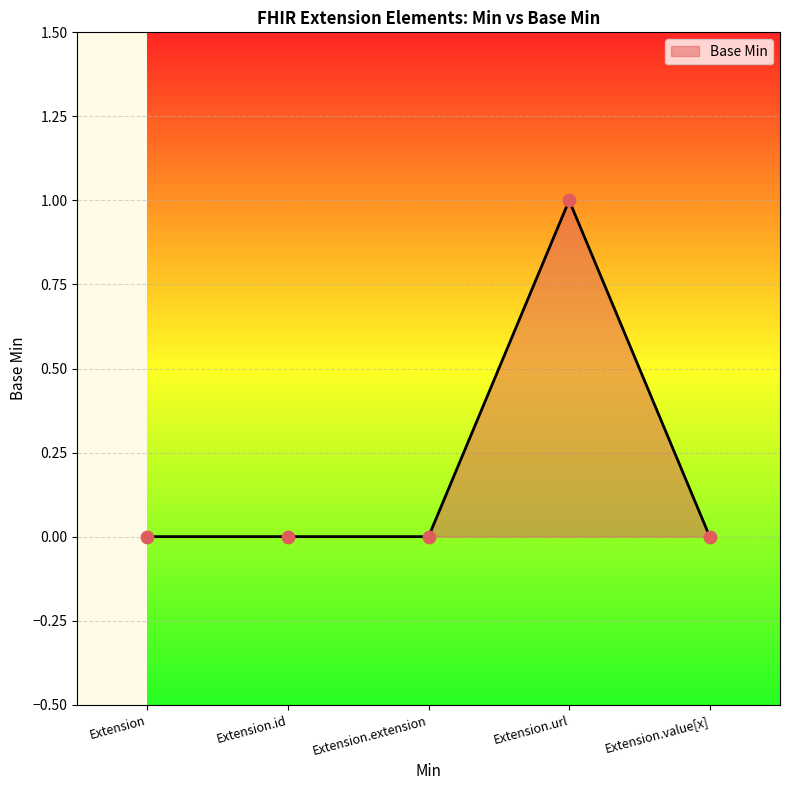

What is the change in value from Extension.id to Extension.url?

+1